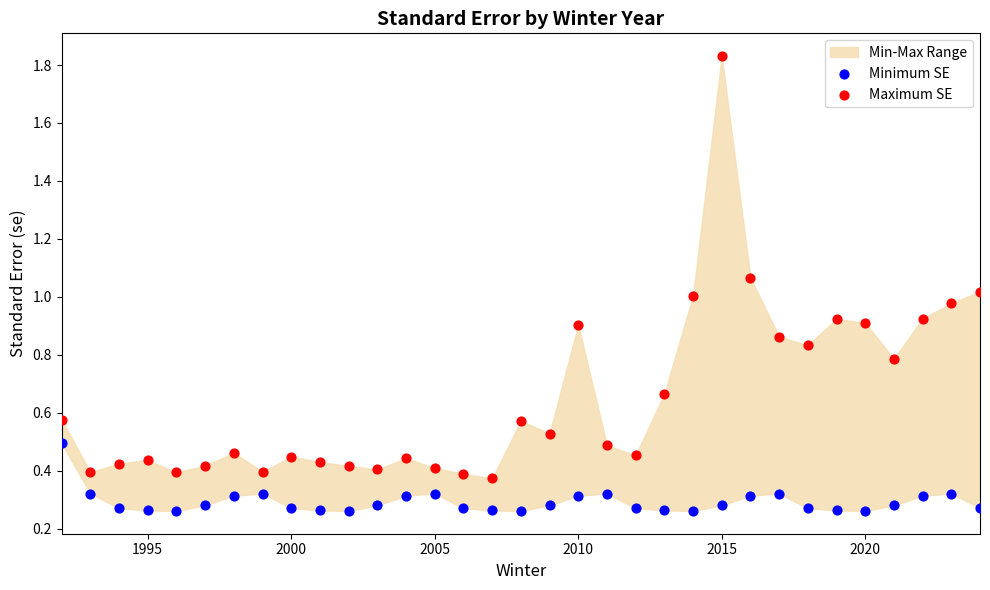

Which series reaches the minimum Y coordinate?

Minimum SE